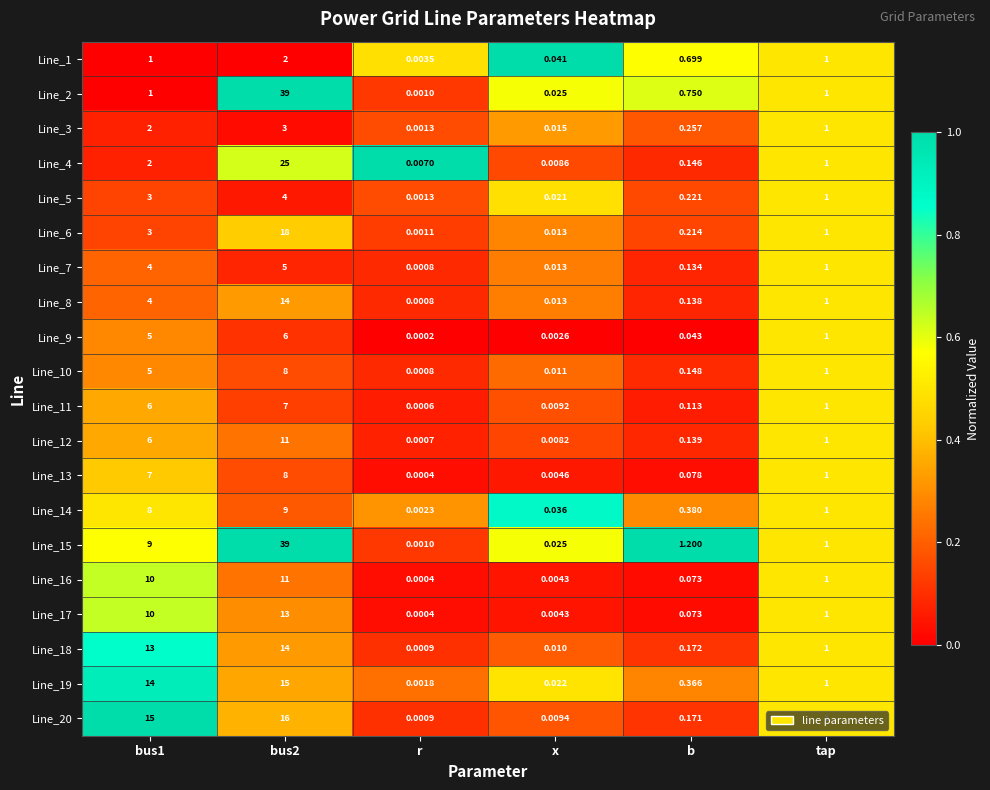

Is the value of Line_8 at bus2 greater than the value of Line_13 at r?

Yes